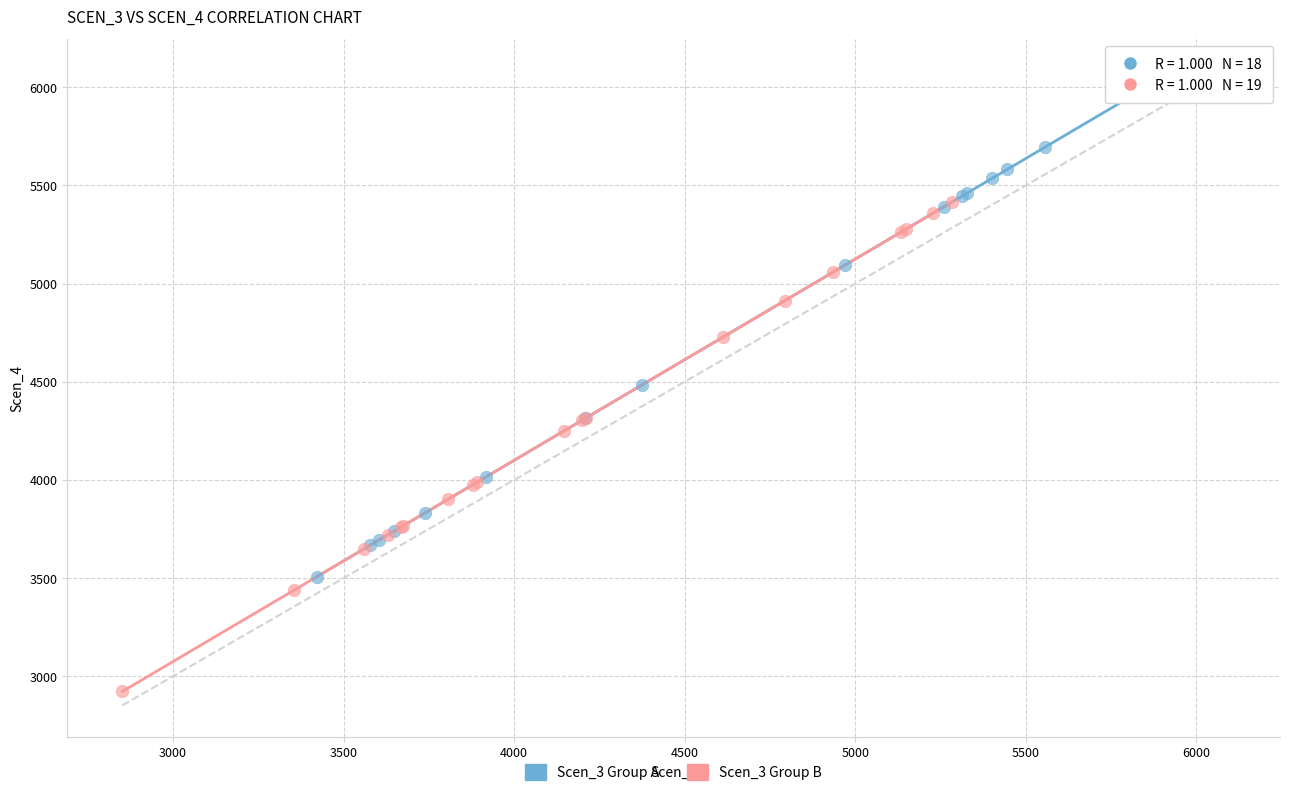

What are all the series names shown in the legend?

Scen_3 Group A, Scen_3 Group B